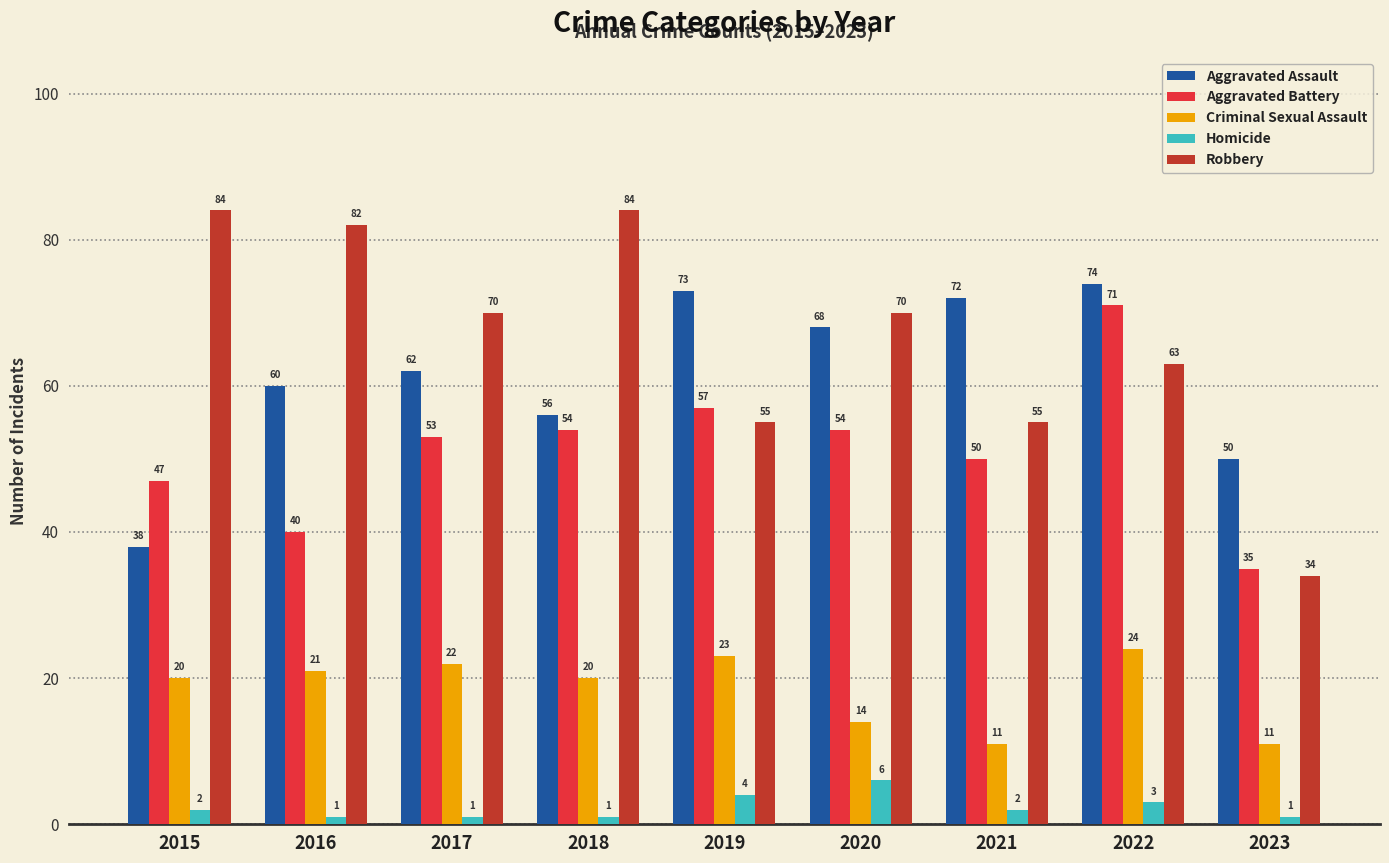

Where is Homicide nearest to the value 3?

2022